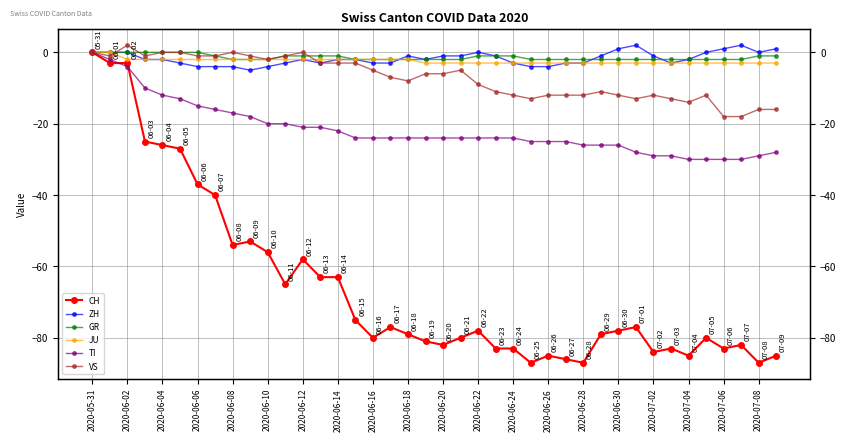

How many interior local peaks does the ZH series have?

5